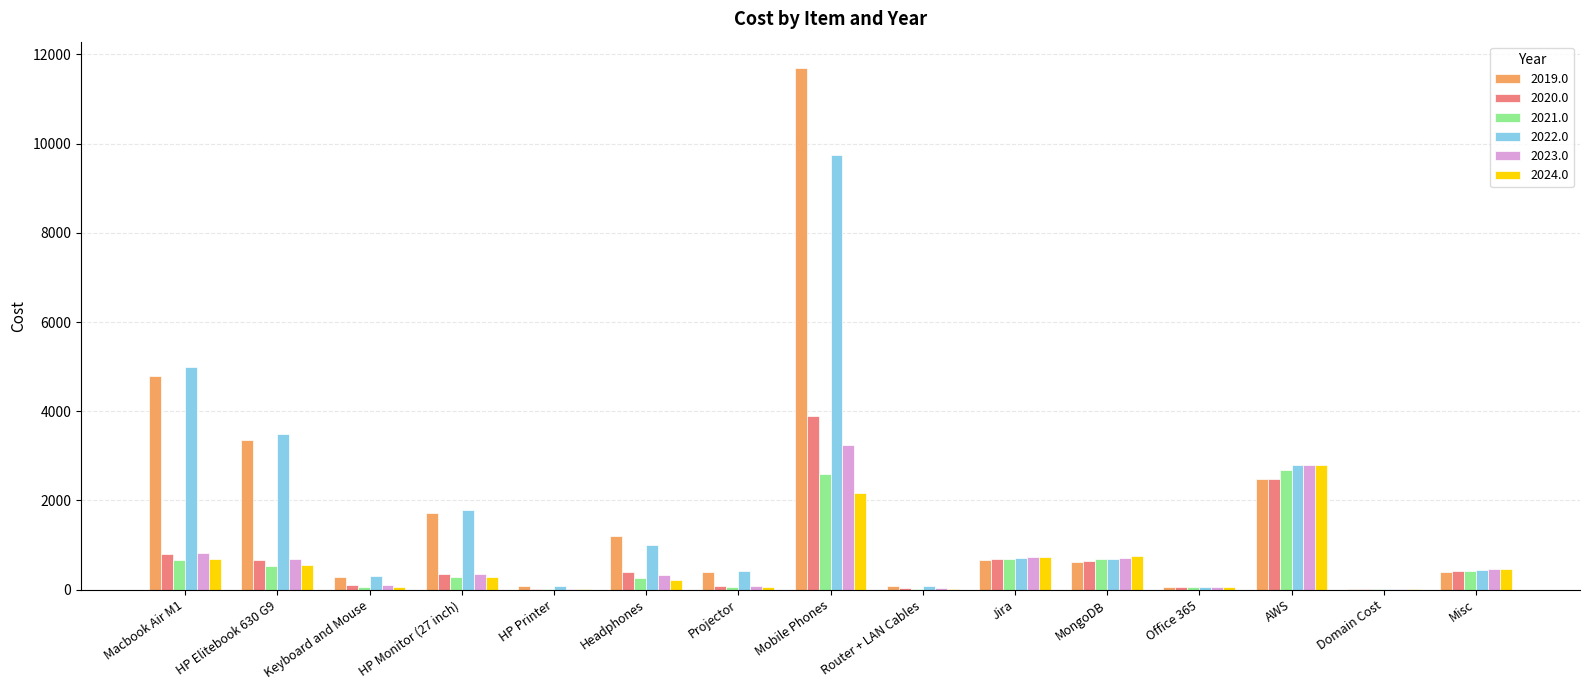

Read the 2022.0 value at Domain Cost.

15.0